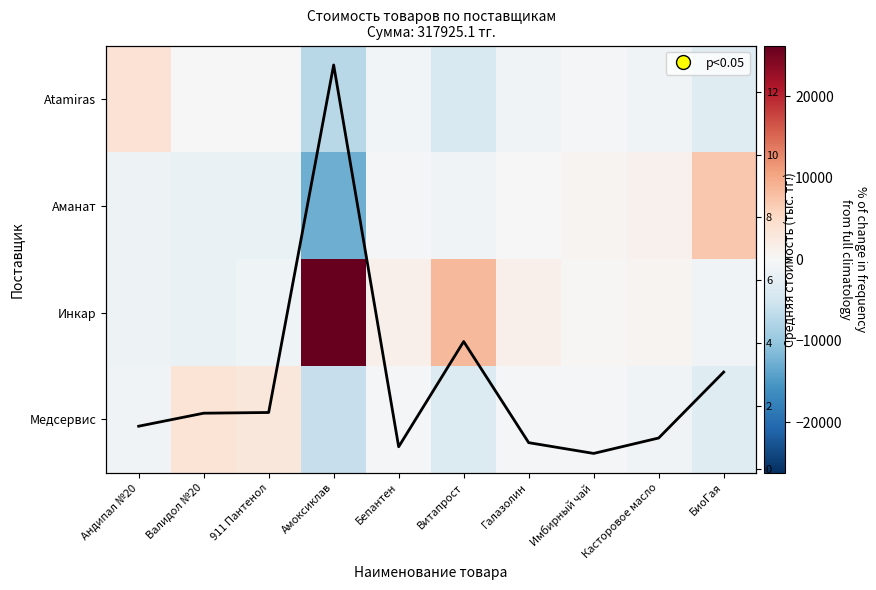

At which category does the chart reach its minimum across all series?

Амоксиклав